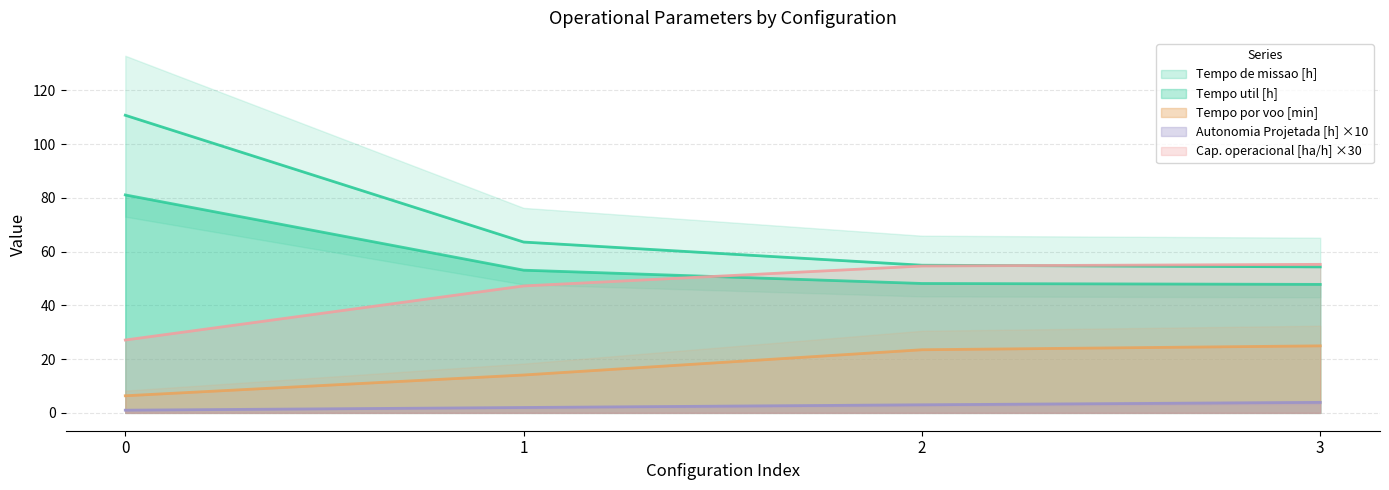

True or false: Tempo de missao [h] and Tempo por voo [min] intersect in this chart.

False